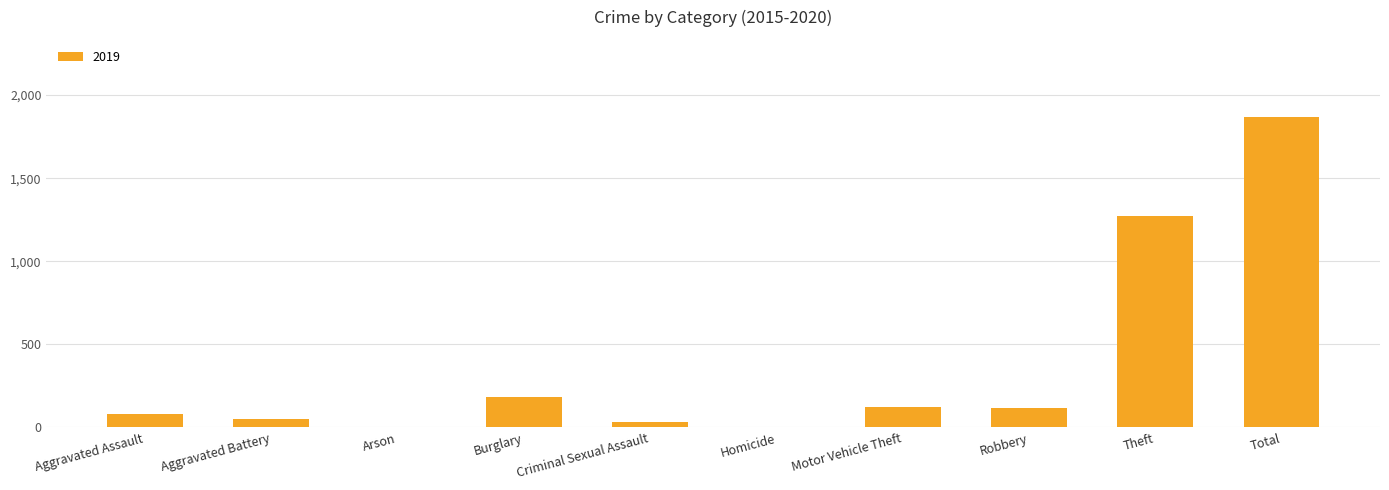

What is the sum of all values?

3732